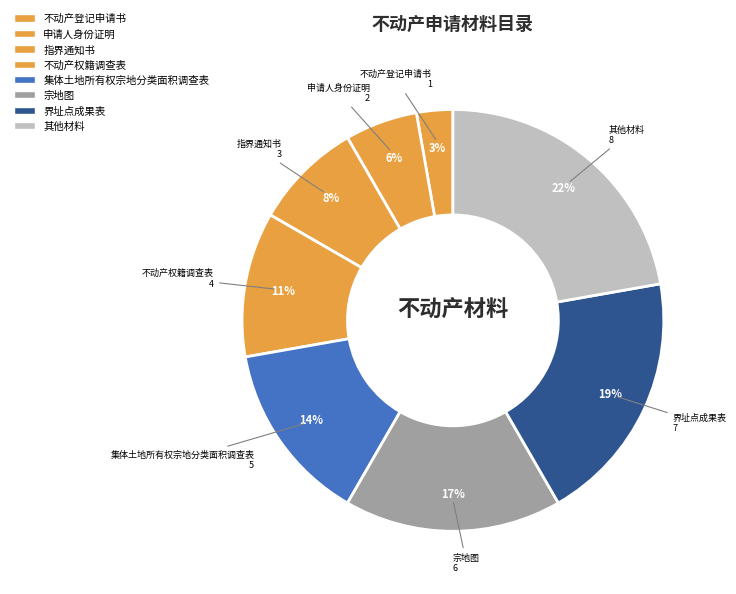

How many segments does this pie chart have?

8